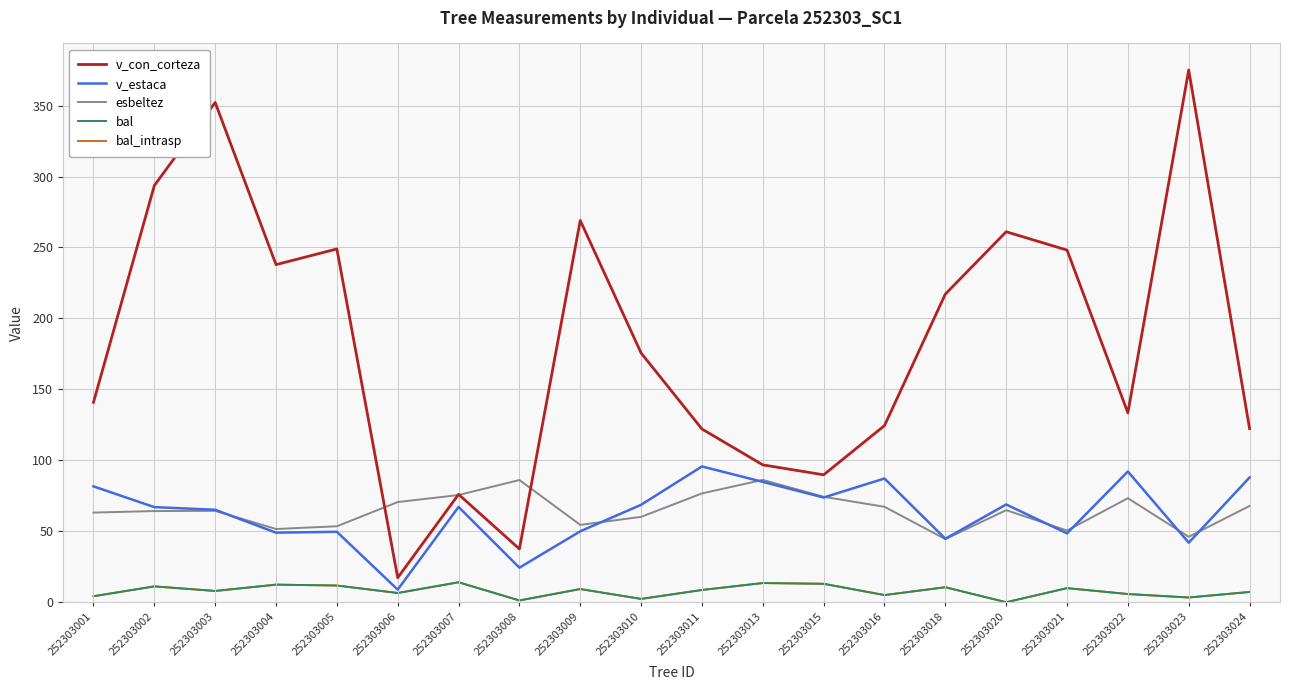

Does the chart have visible grid lines?

Yes